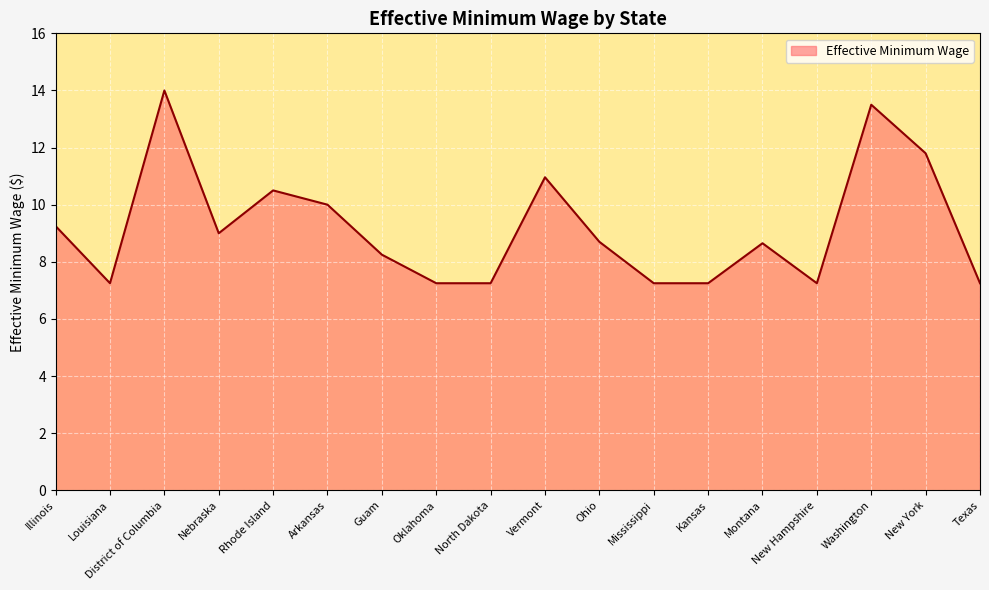

What is the difference between the maximum and minimum values?

6.8